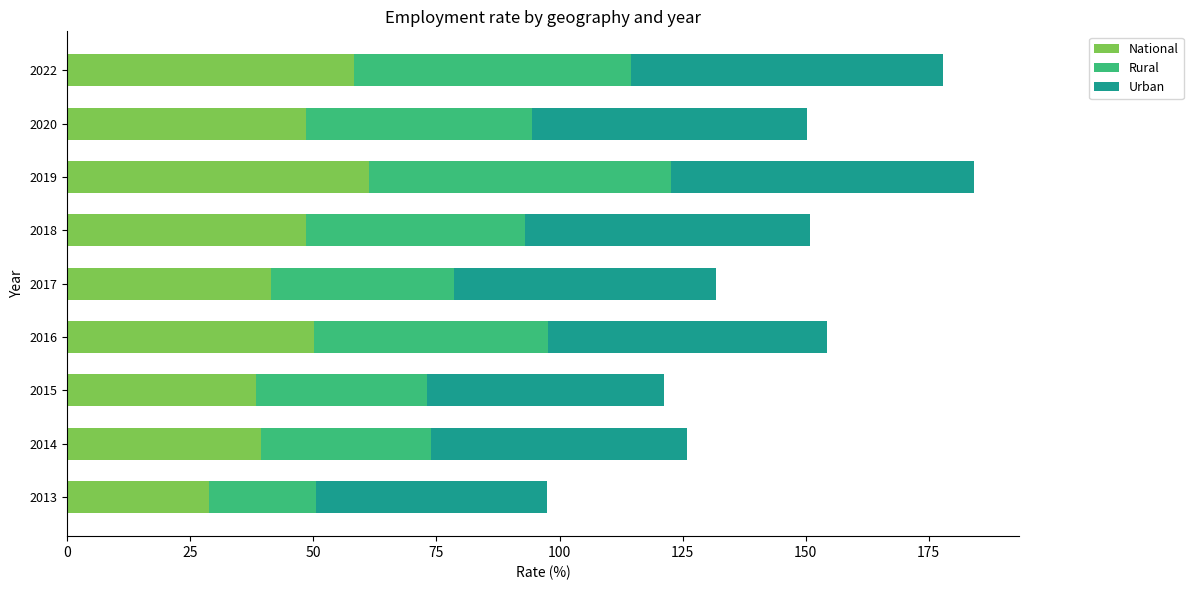

What are all the series names shown in the legend?

National, Rural, Urban